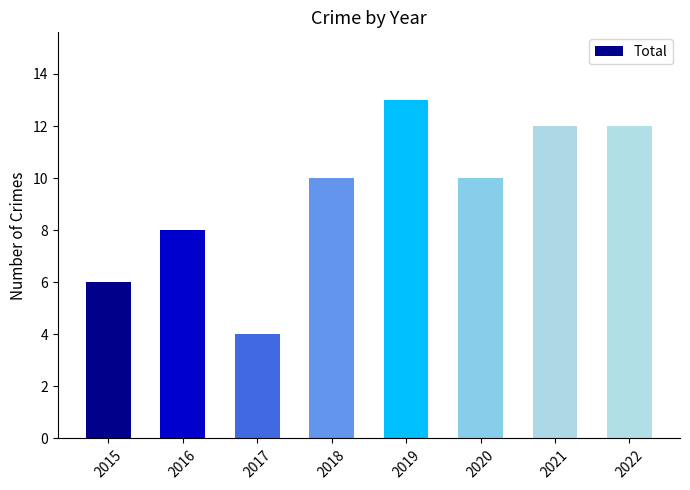

Which label corresponds to the smallest value in the chart?

2017